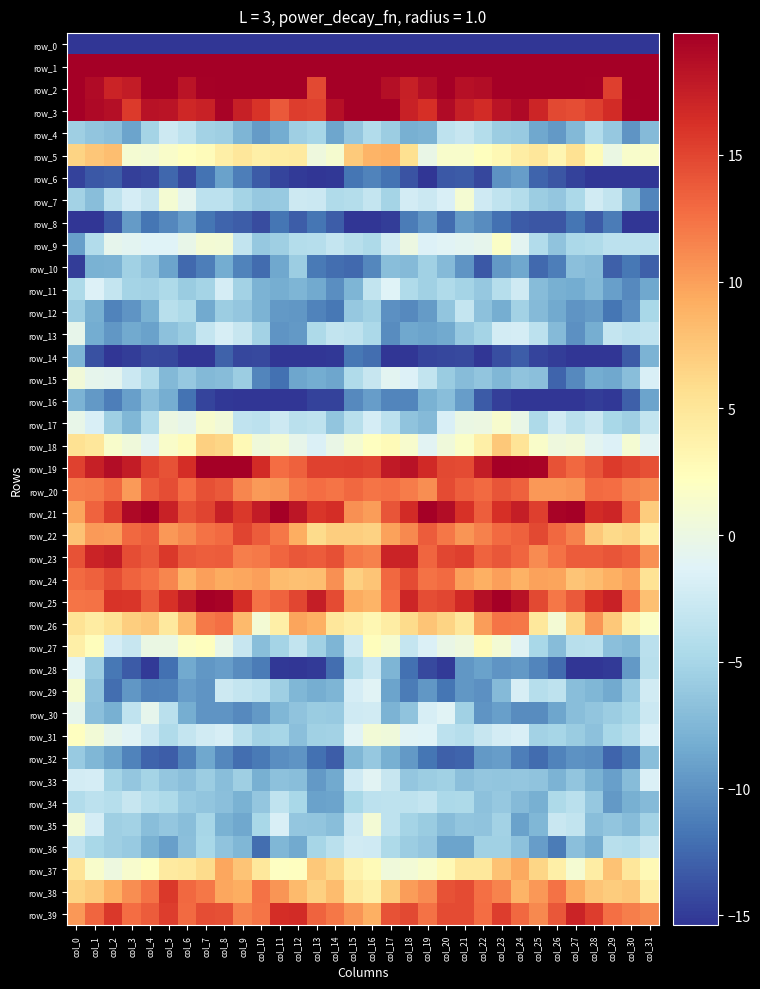

Is the value of row_30 at col_25 greater than the value of row_11 at col_24?

No